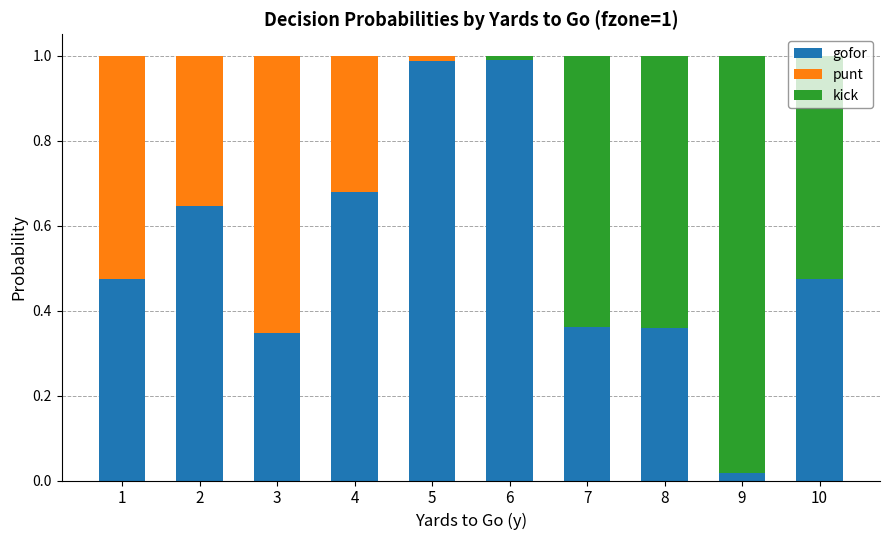

Are the bars grouped side by side (vs. stacked)?

No